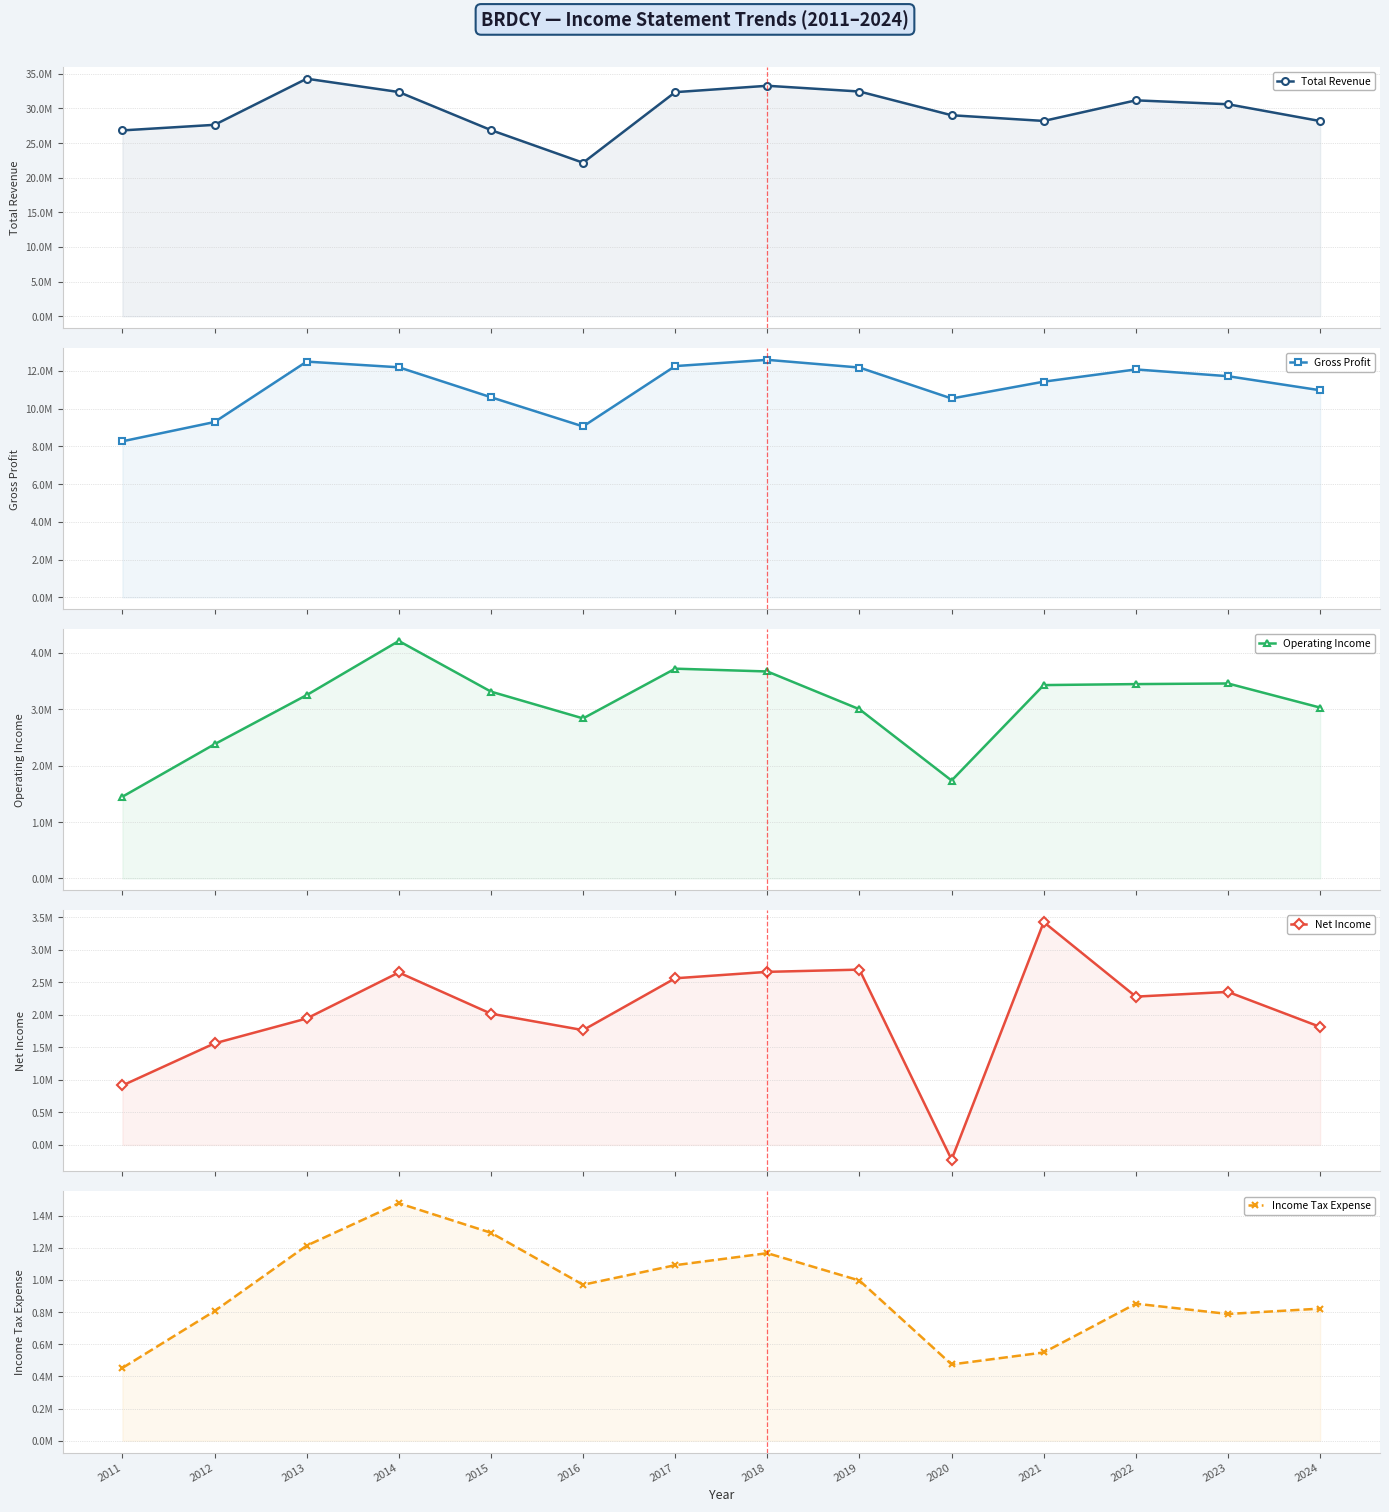

Reading right to left, what are all the values shown in this chart?

Total Revenue: 28177700	30602600	31166900	28192800	29014700	32441100	33269000	32347200	22157800	26872900	32367600	34289400	27631200	26826000
Gross Profit: 10978300	11723500	12081700	11433600	10541600	12182100	12590500	12259400	9060600	10608900	12196000	12497100	9294500	8272500
Operating Income: 3030200	3457900	3446900	3429400	1737000	3000600	3670700	3720400	2838500	3313500	4211500	3252100	2381000	1450200
Net Income: 1812700	2350300	2277700	3422300	-225800	2692400	2658200	2559400	1763300	2015600	2648200	1941700	1559900	913300
Income Tax Expense: 821900	788700	852700	549200	474700	996600	1166800	1092100	970400	1293800	1477500	1213800	806600	452900